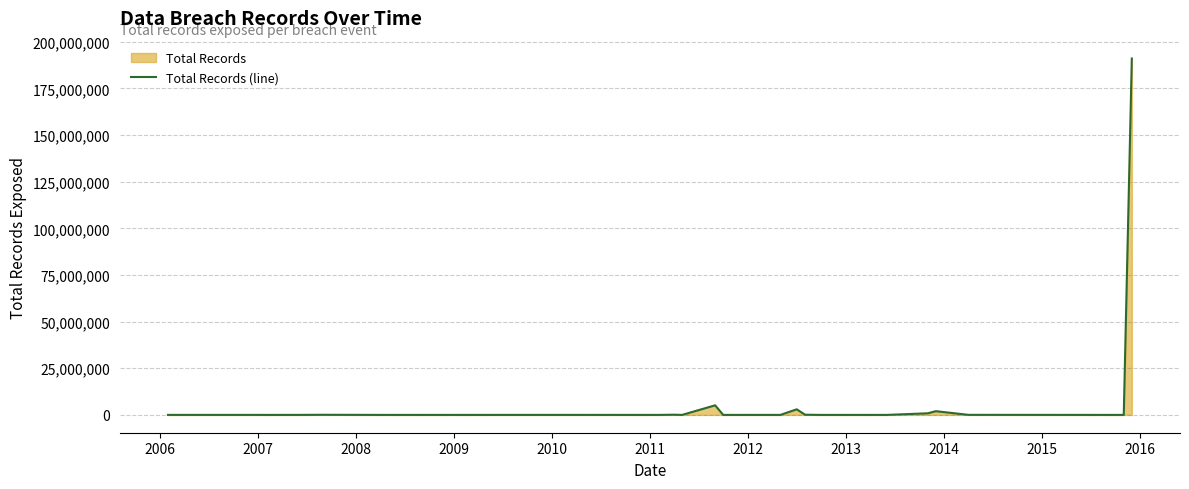

How many lines are shown in the chart?

1